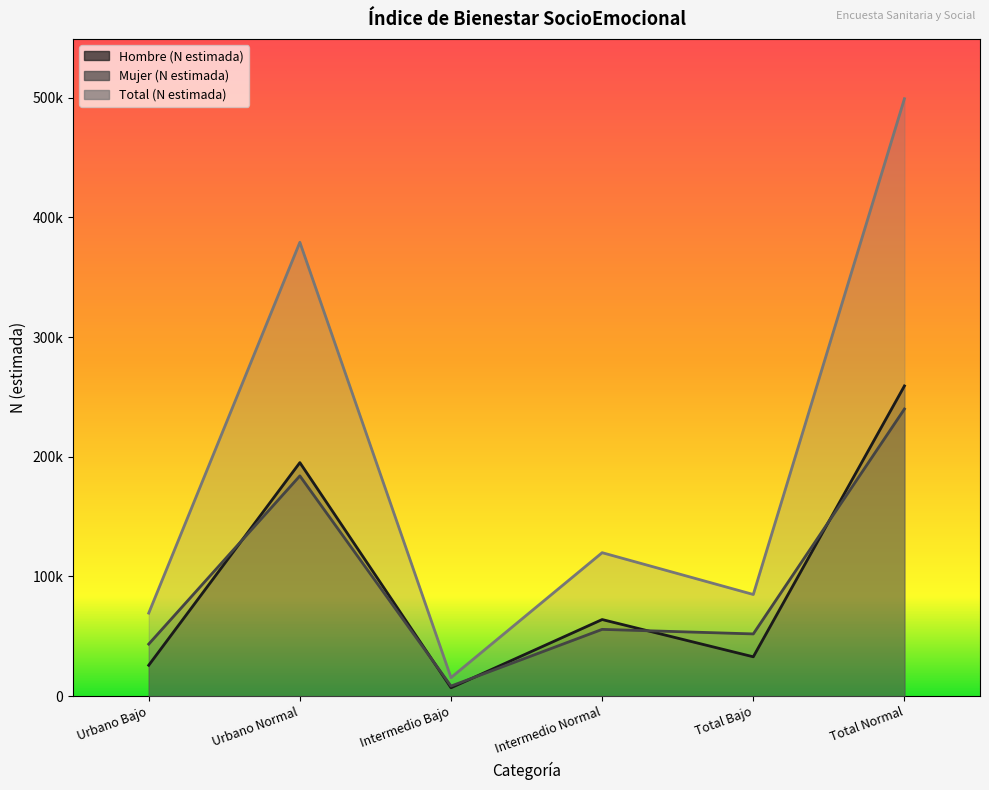

What is the value of the Total (N estimada) point at the 2nd from the left?

379158